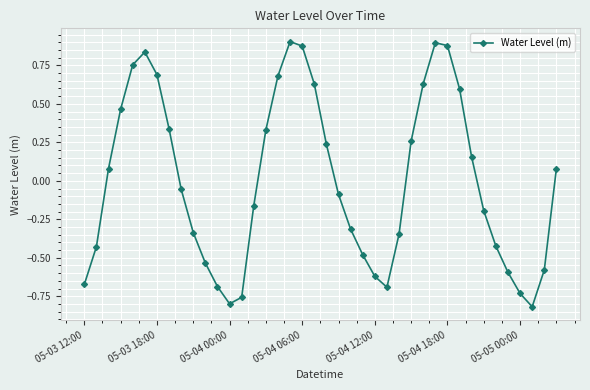

What is the difference between the maximum and minimum values?

1.7